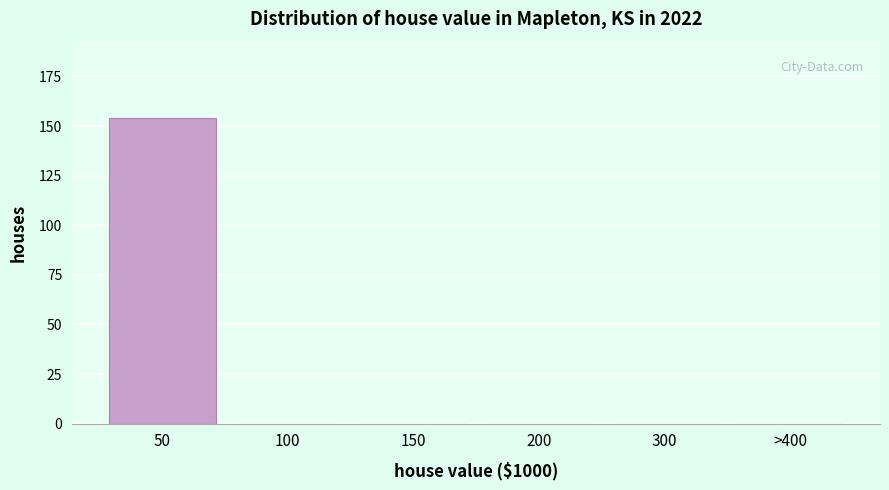

Reading right to left, list all the values displayed in this chart.

>400=0	300=0	200=0	150=0	100=0	50=154